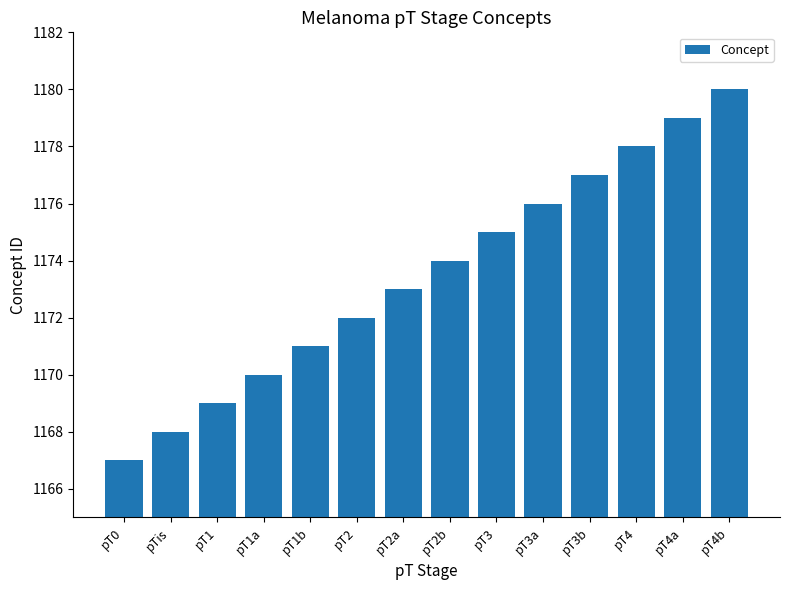

What position from the right is pT2a?

8